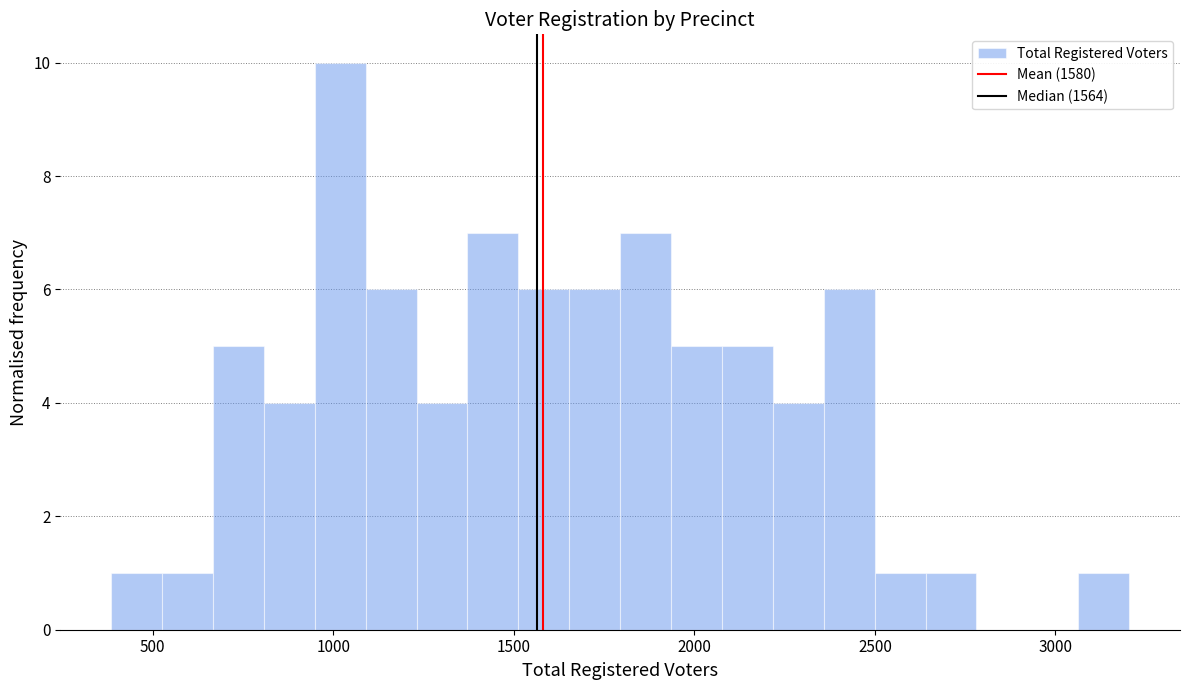

Read against the x-axis, roughly where is the centre of the tallest bar?

1000